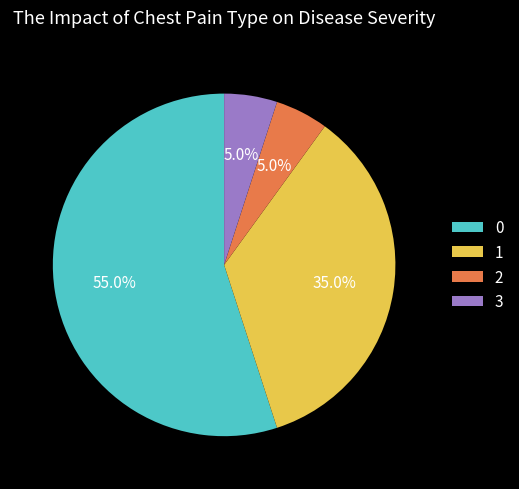

To the nearest percent, what is the difference between the largest and smallest slice percentages?

50%